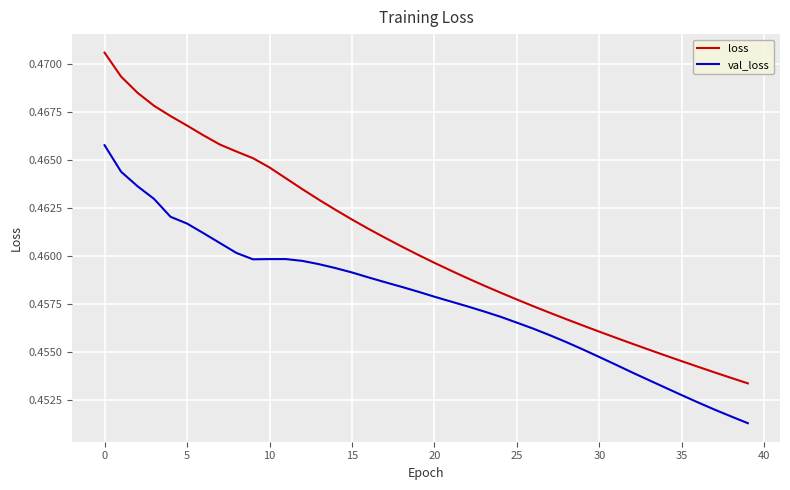

Rank the series by their maximum value, from highest to lowest.

loss, val_loss